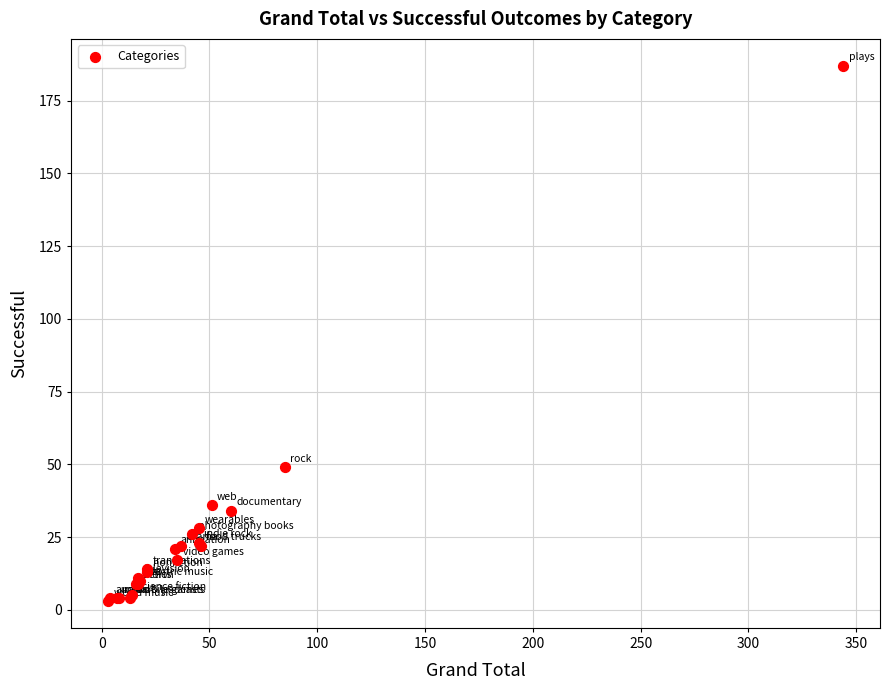

What Y value in the scatter plot is closest to 95?

49